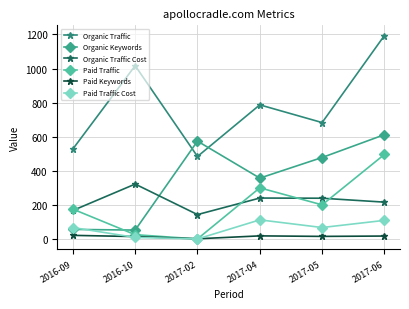

At which label does Paid Traffic first exceed 200?

2017-04